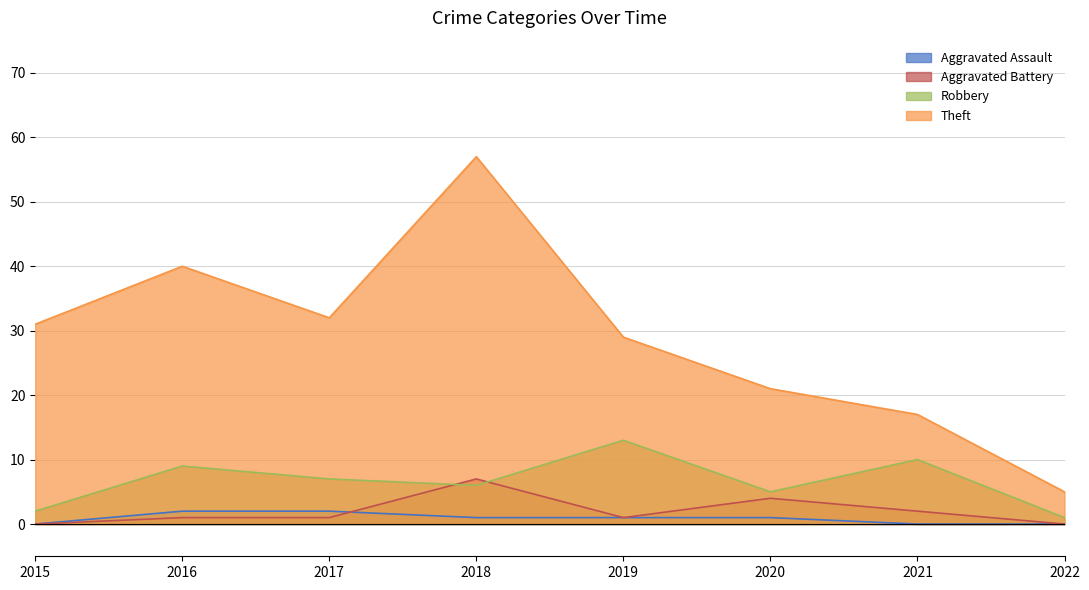

What is the difference between the maximum and second lowest values in the Aggravated Assault series?

2